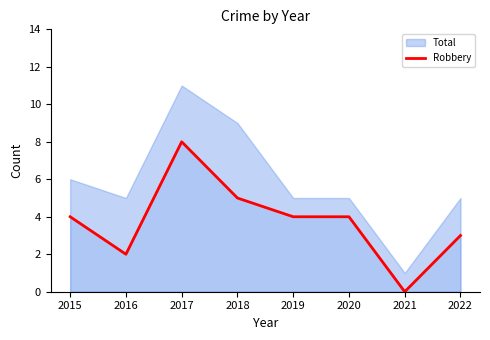

At which category does the chart reach its peak across all series?

2017